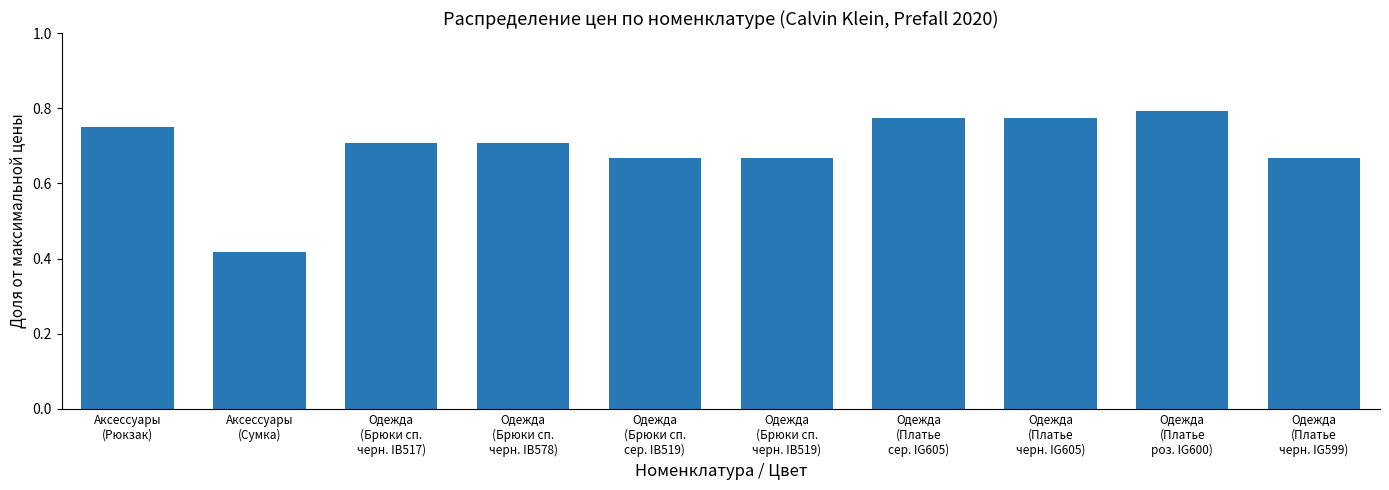

Count the values in the range 0 to 1.

10